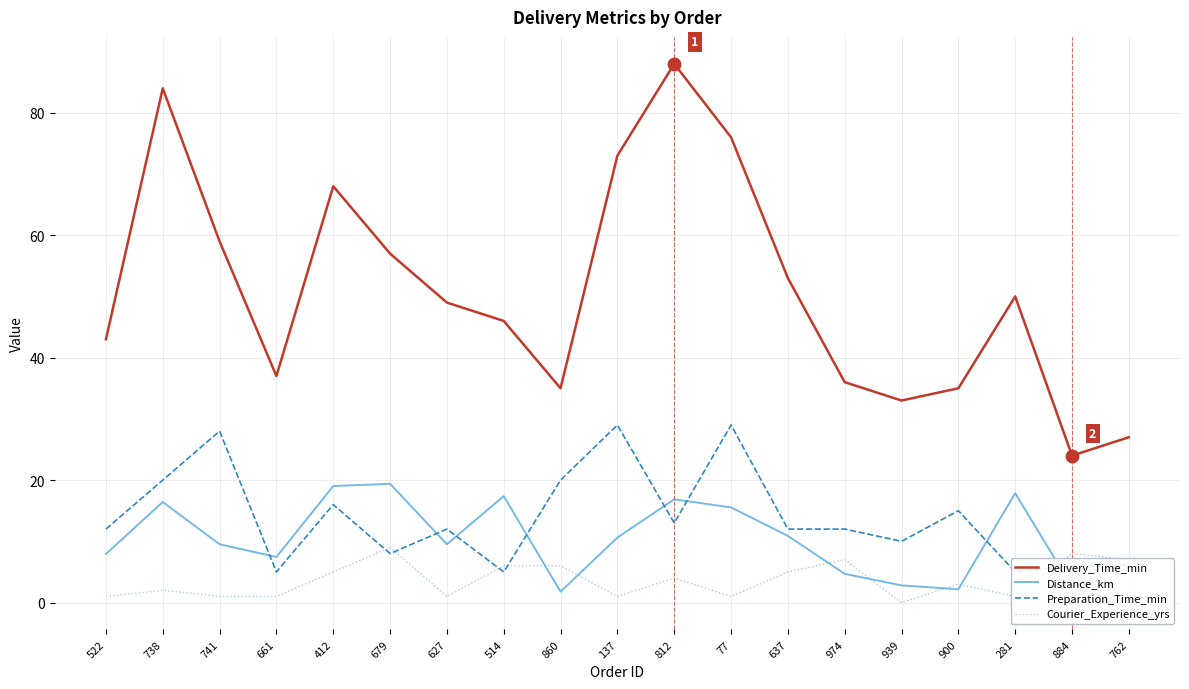

Does the chart display data point markers on the line(s)?

No